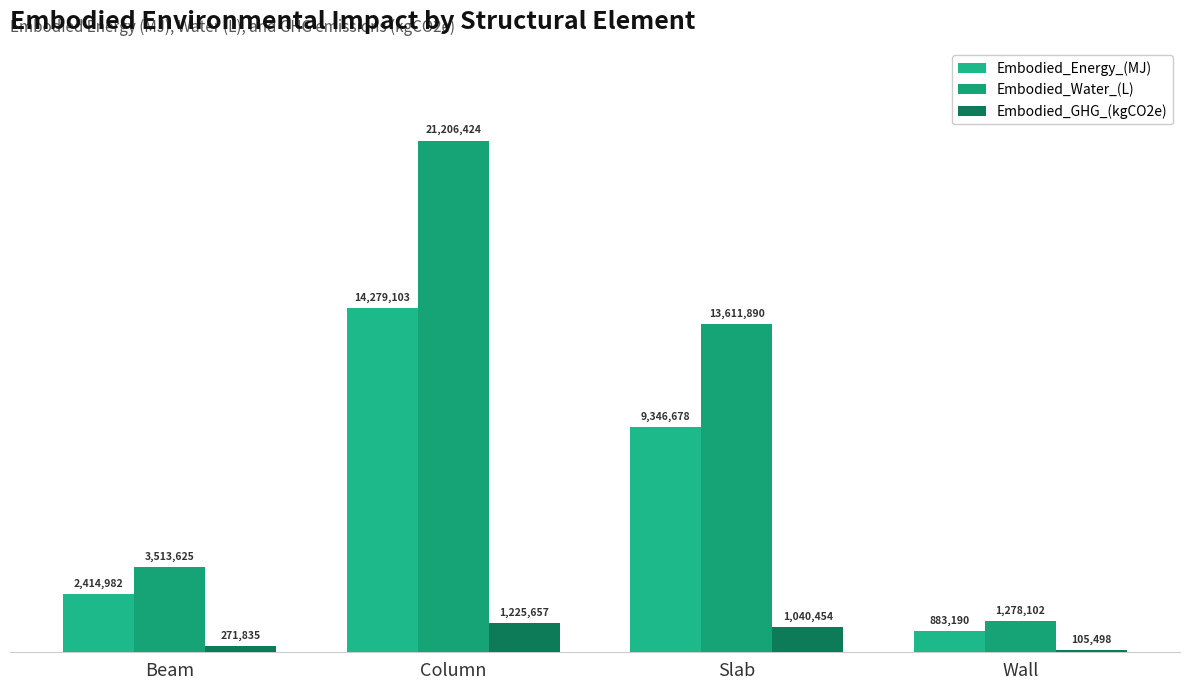

How many series are shown in this chart?

3